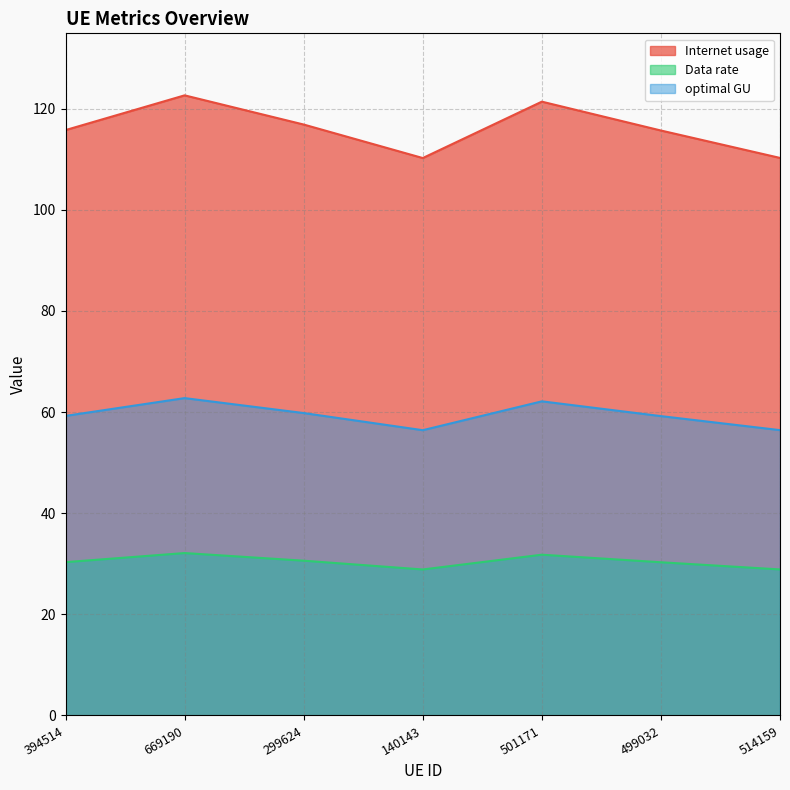

List the series in order of their peak value, highest first.

Internet usage, optimal GU, Data rate